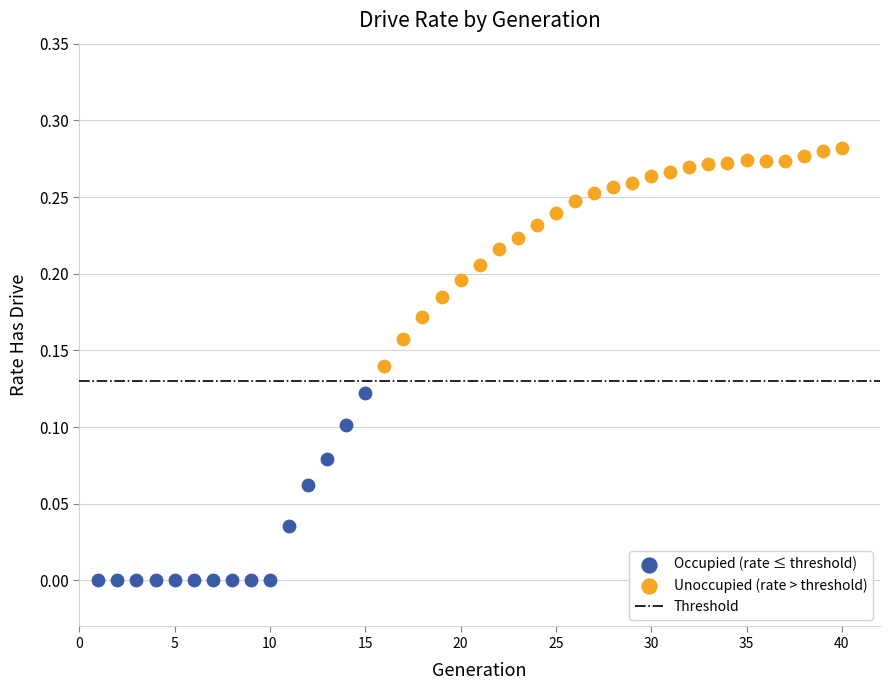

Which series reaches the minimum Y coordinate?

Occupied (rate ≤ threshold)